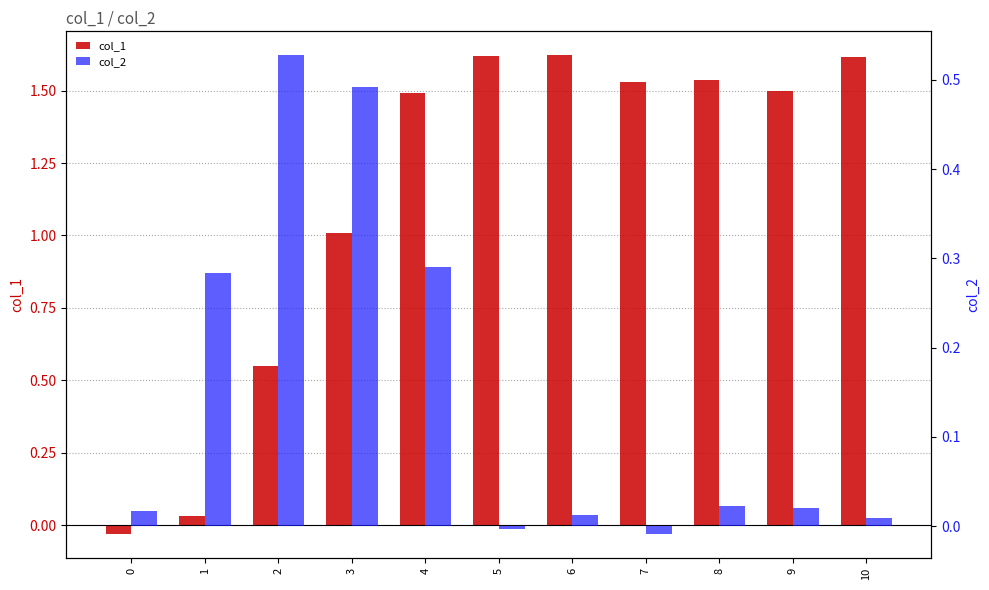

What is the difference between the second highest and minimum values in the col_1 series?

1.7